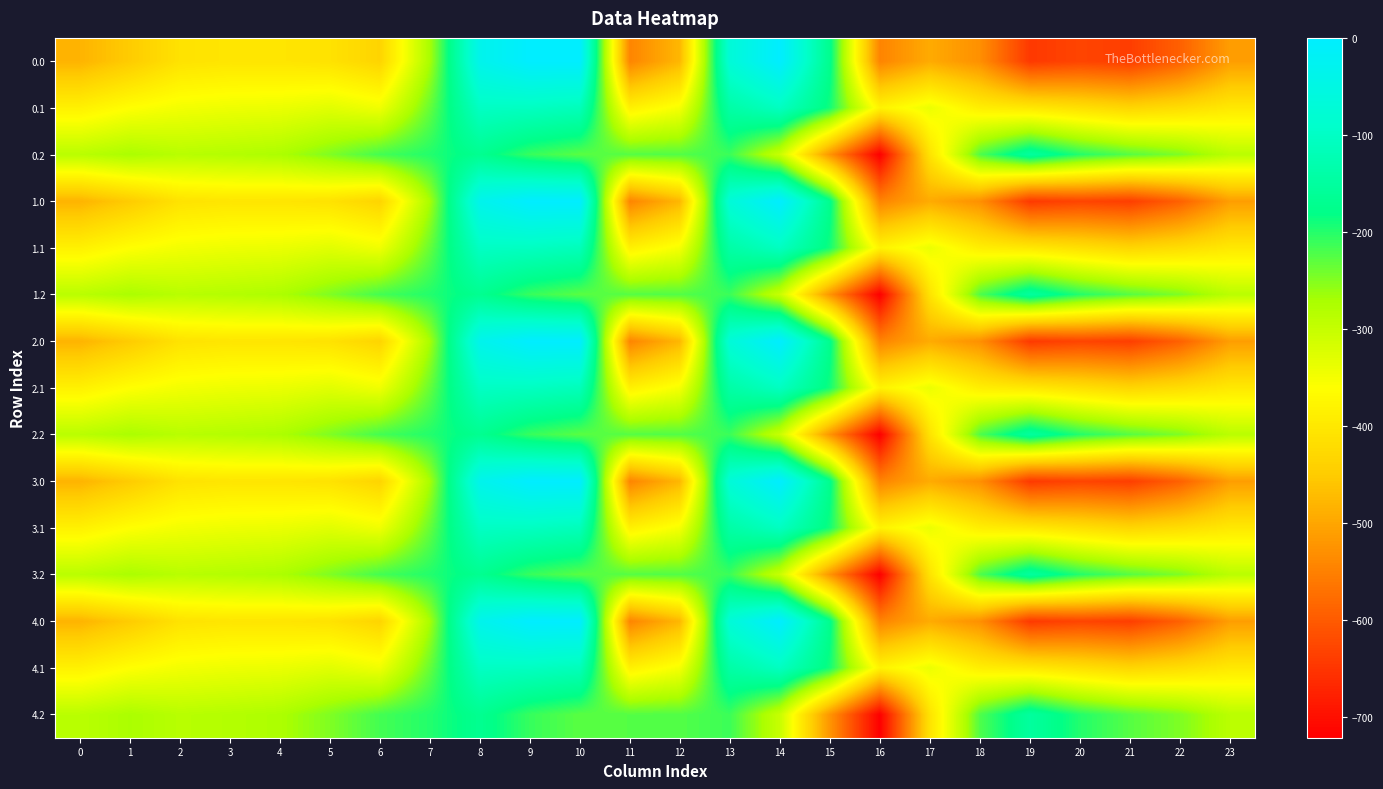

At which category does the chart reach its peak across all series?

9